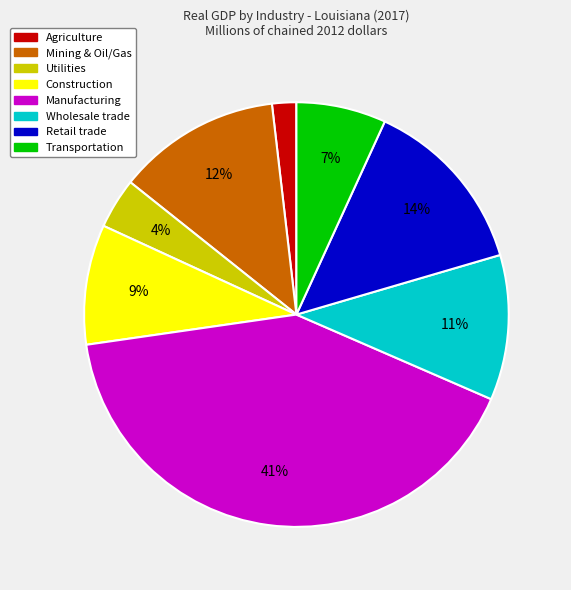

Rank the categories by value from lowest to highest.

Agriculture, Utilities, Transportation, Construction, Wholesale trade, Mining & Oil/Gas, Retail trade, Manufacturing